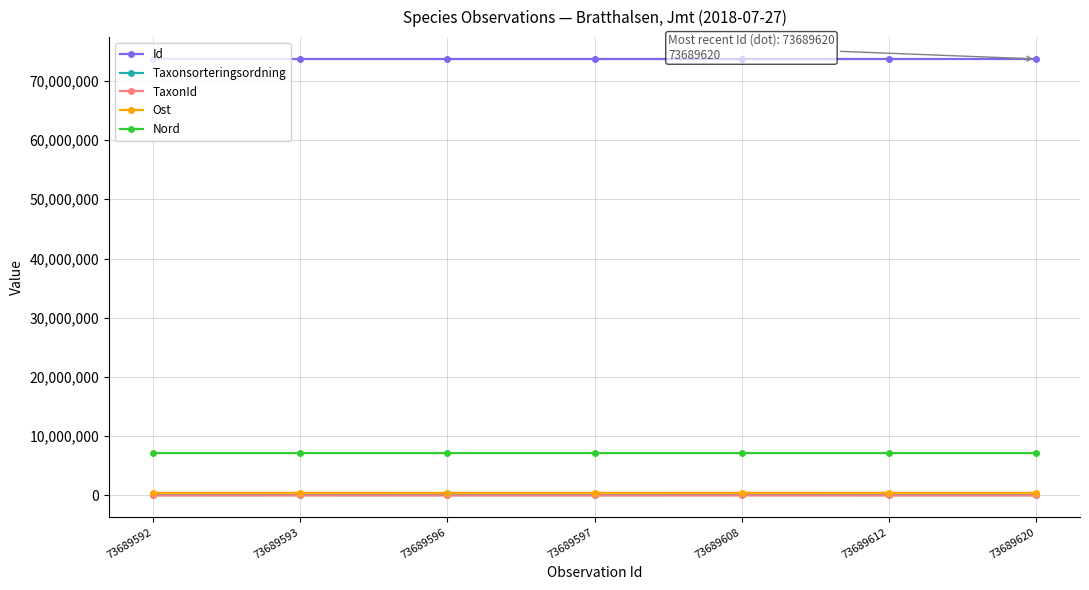

What is the value of the Id point at the 5th from the left?

73689608.0